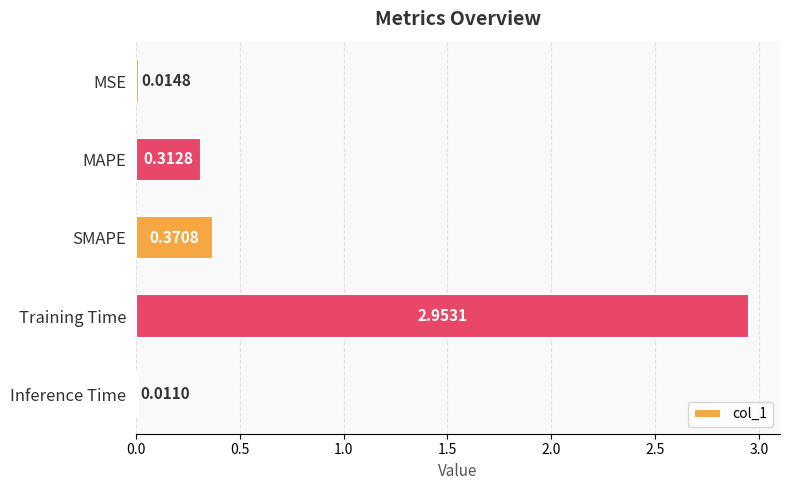

List the labels in order of value, smallest first.

Inference Time, MSE, MAPE, SMAPE, Training Time